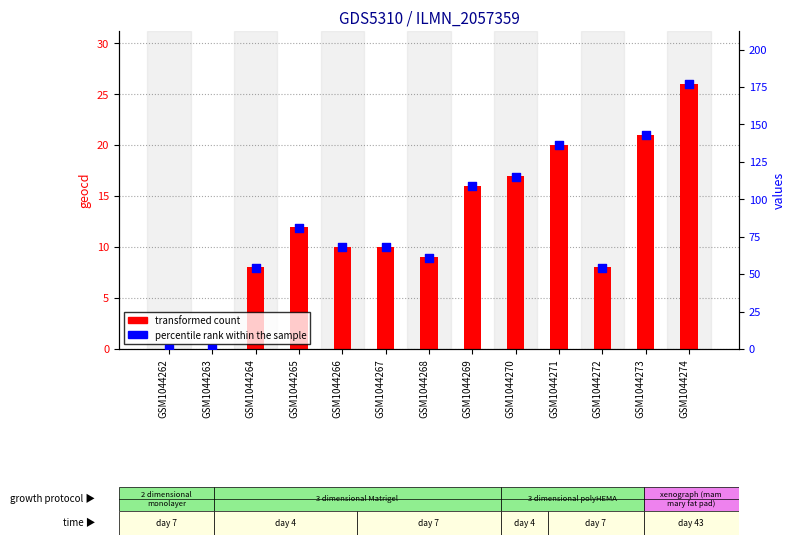

At how many categories does at least one series exceed 129?

3